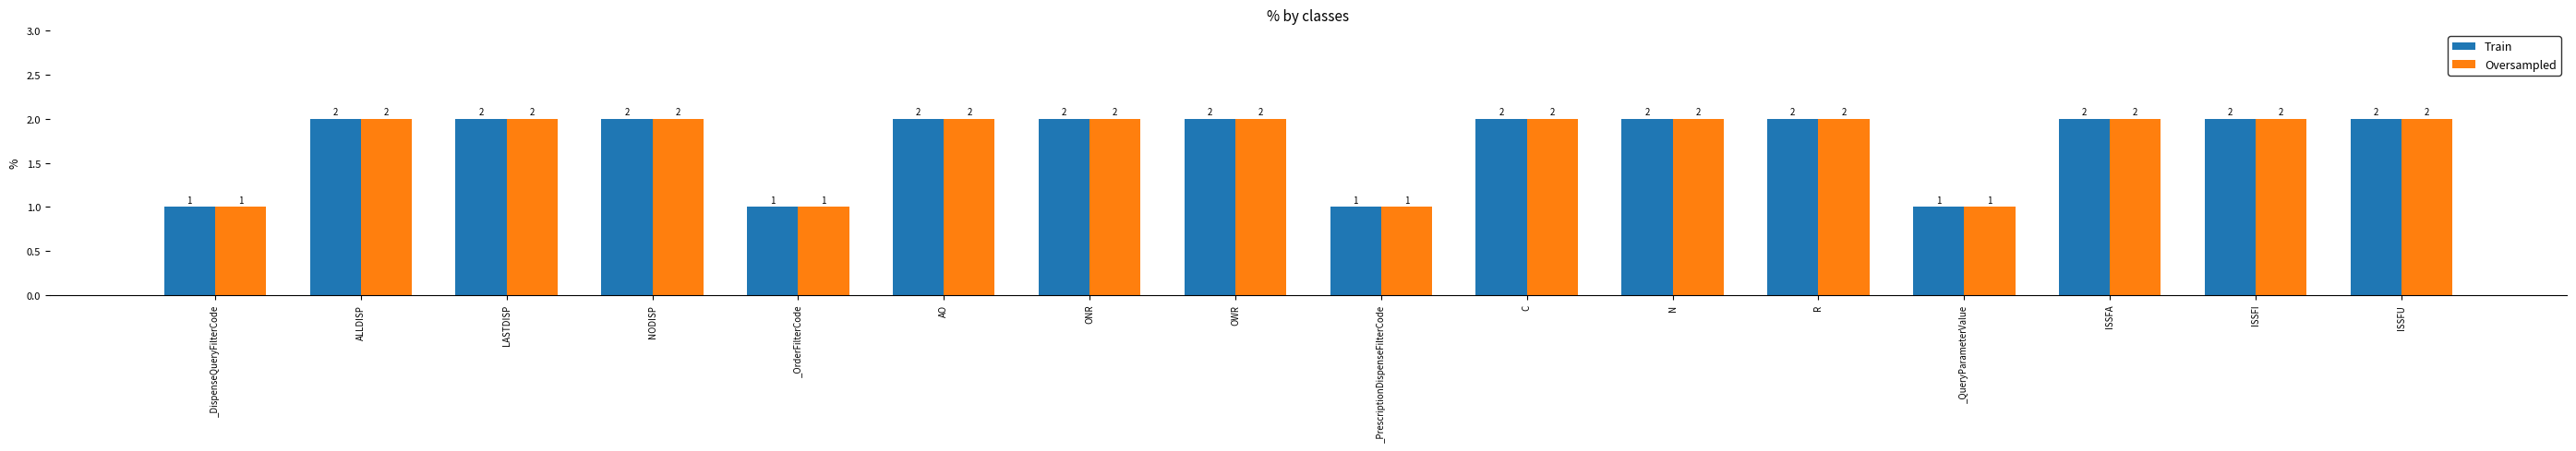

What is the difference between the maximum and minimum values in the Train series?

1